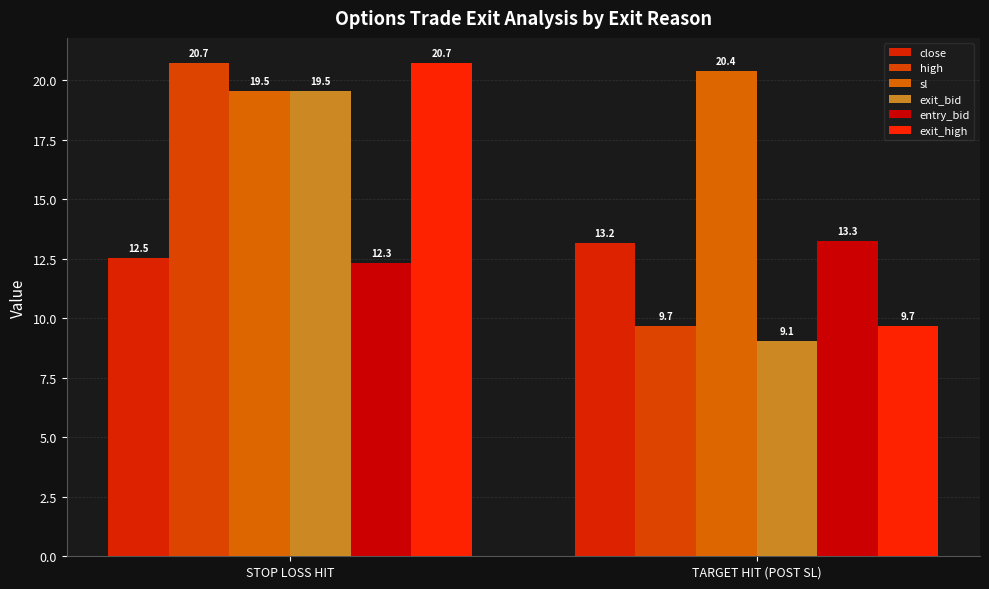

Which series has the largest total across all categories?

sl